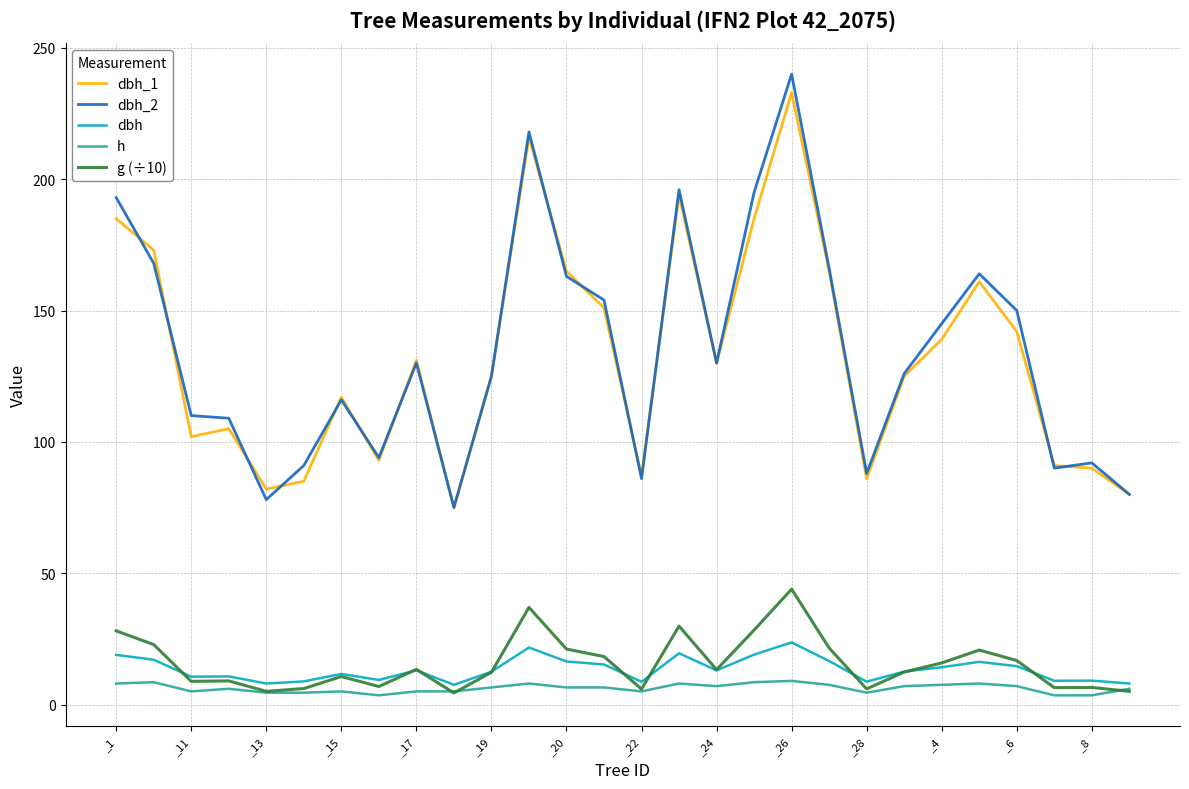

Which series has the largest range (max minus min)?

dbh_2